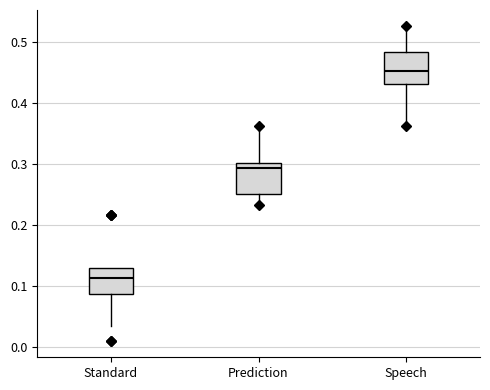

Reading left to right, transcribe this box plot: for each box, give where its median line is, the range the box spans, and where its two whiskers end, as read against the y-axis. The values are not printed on the chart, so give them approximately, as read against the axis.

Standard: median 0.11, box 0.09 to 0.13, whiskers 0.03 to 0.13
Prediction: median 0.29, box 0.25 to 0.30, whiskers 0.23 to 0.36
Speech: median 0.45, box 0.43 to 0.48, whiskers 0.36 to 0.53